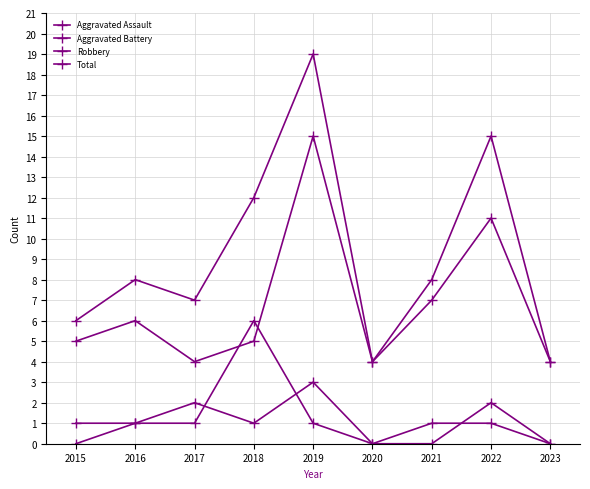

Reading left to right, list all the values displayed in this chart.

Aggravated Assault: 2015=0	2016=1	2017=2	2018=1	2019=3	2020=0	2021=0	2022=2	2023=0
Aggravated Battery: 2015=1	2016=1	2017=1	2018=6	2019=1	2020=0	2021=1	2022=1	2023=0
Robbery: 2015=5	2016=6	2017=4	2018=5	2019=15	2020=4	2021=7	2022=11	2023=4
Total: 2015=6	2016=8	2017=7	2018=12	2019=19	2020=4	2021=8	2022=15	2023=4